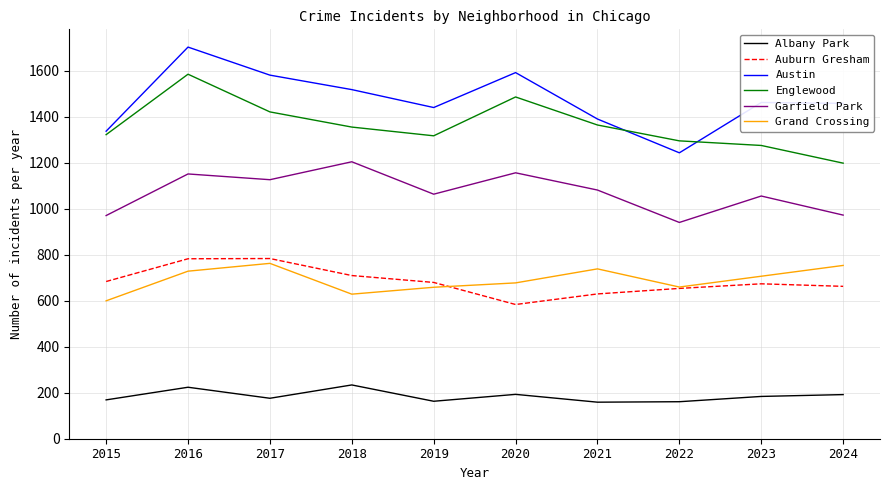

True or false: Grand Crossing and Albany Park cross at least once.

False